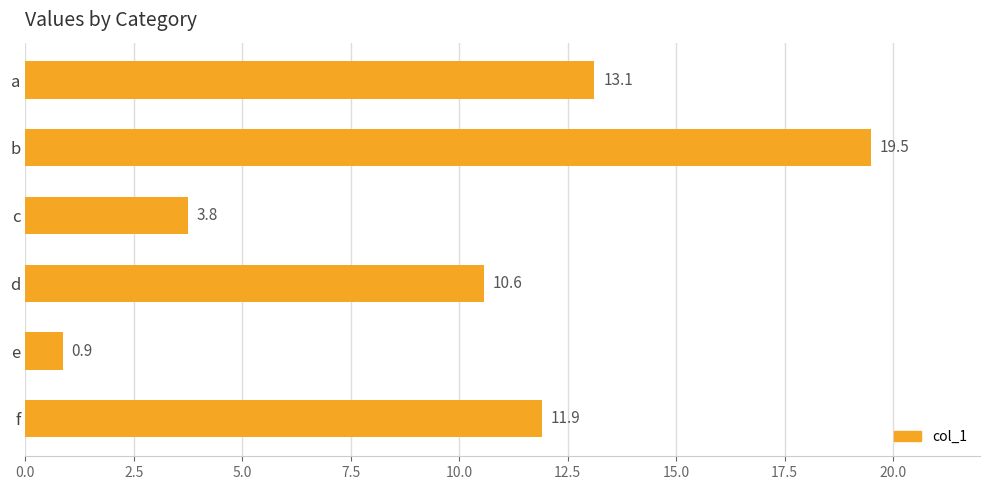

How many data points does each series have?

6